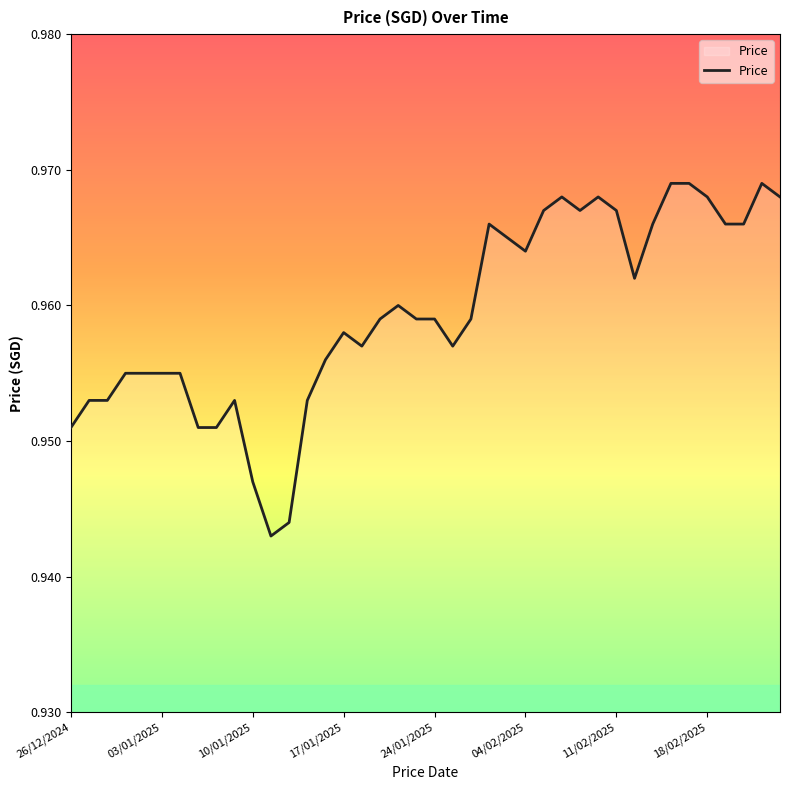

Does the chart display data point markers on the line(s)?

No